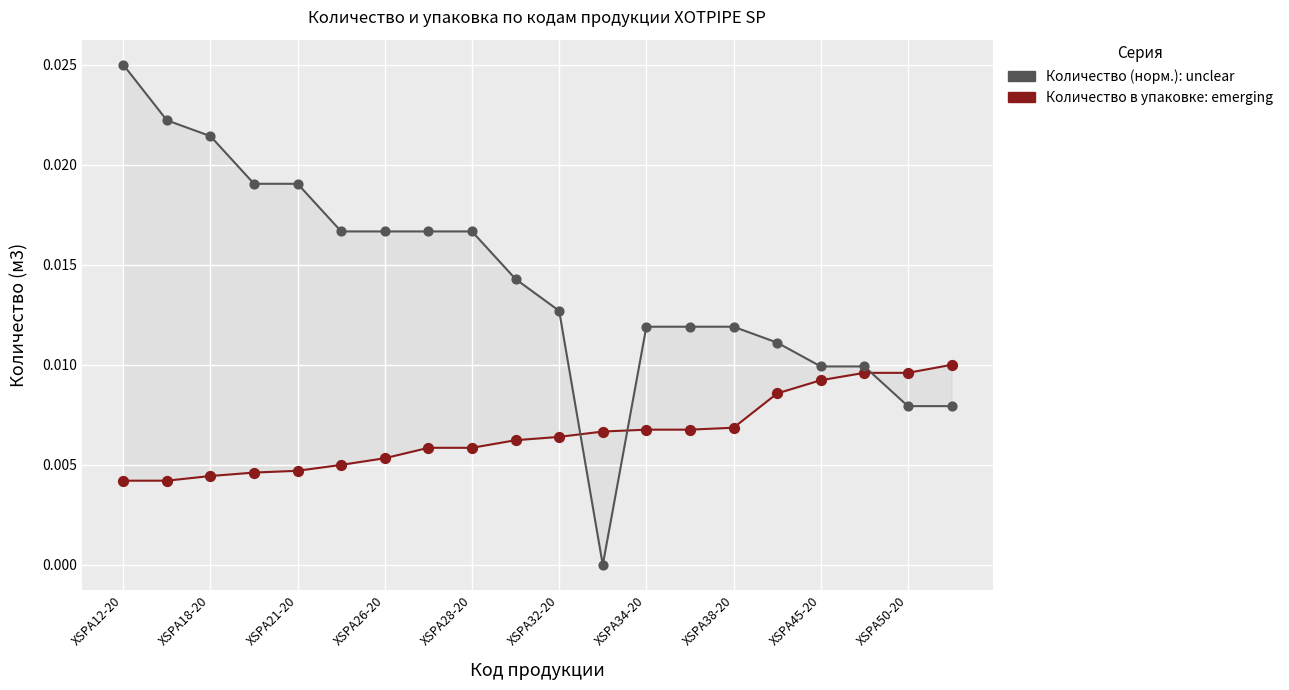

Which series has the largest total across all categories?

Количество в упаковке (норм.)